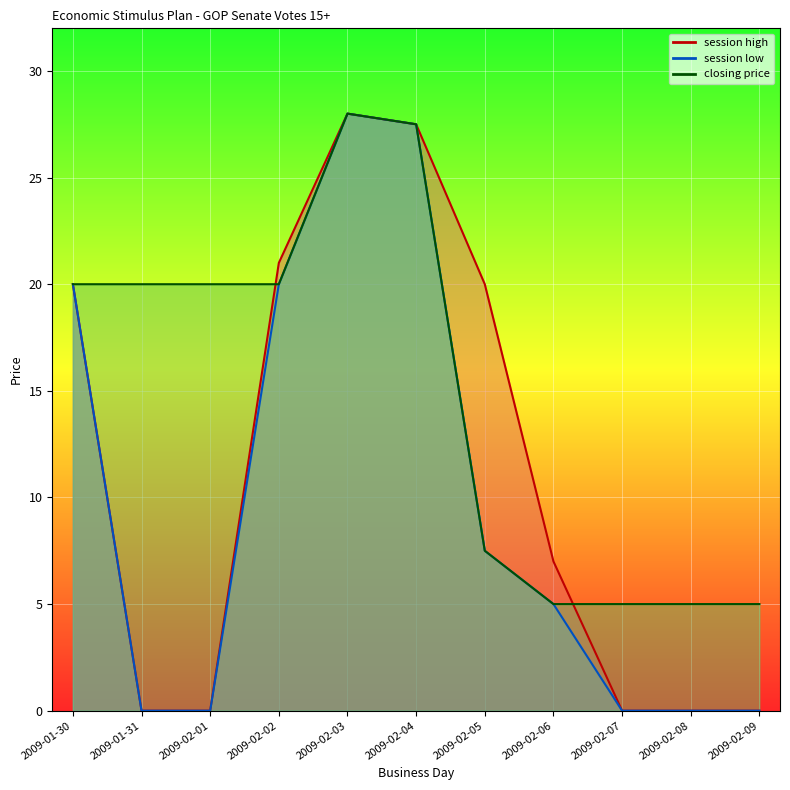

How many data points in session low are less than 5?

5